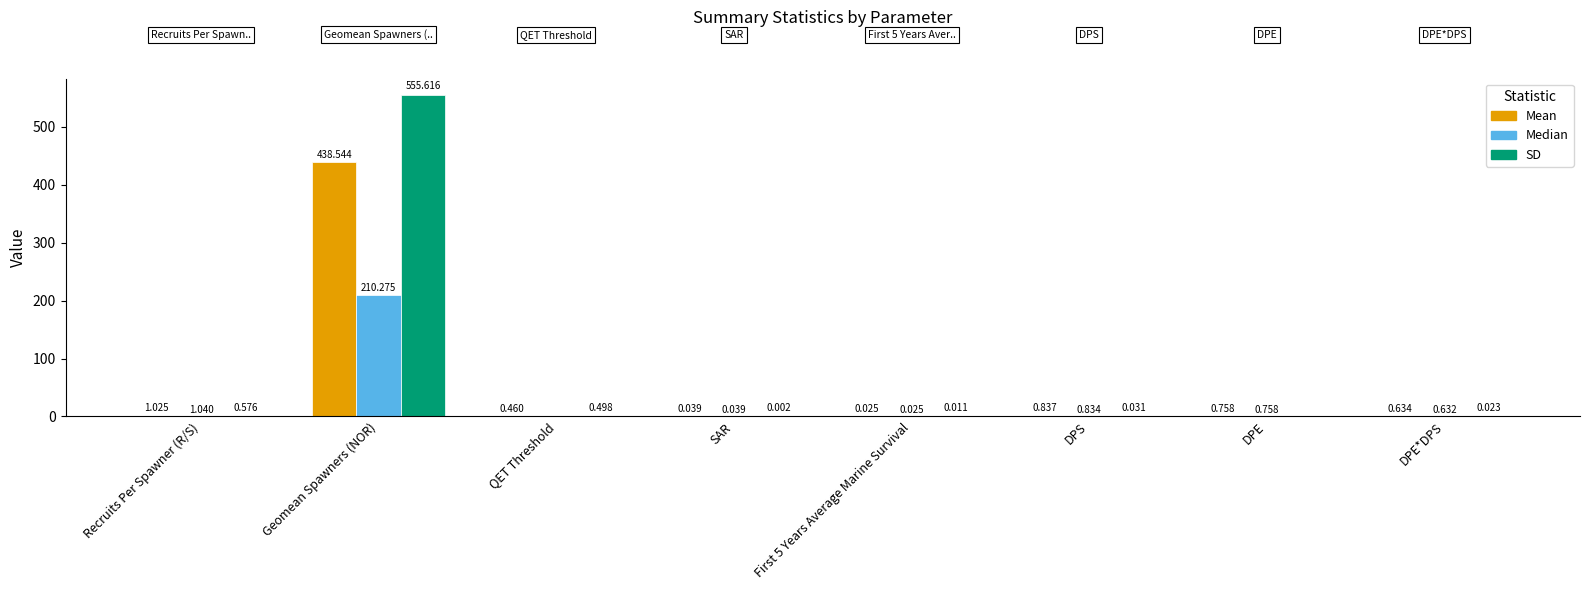

Where is Median nearest to the value 105?

Recruits Per Spawner (R/S)